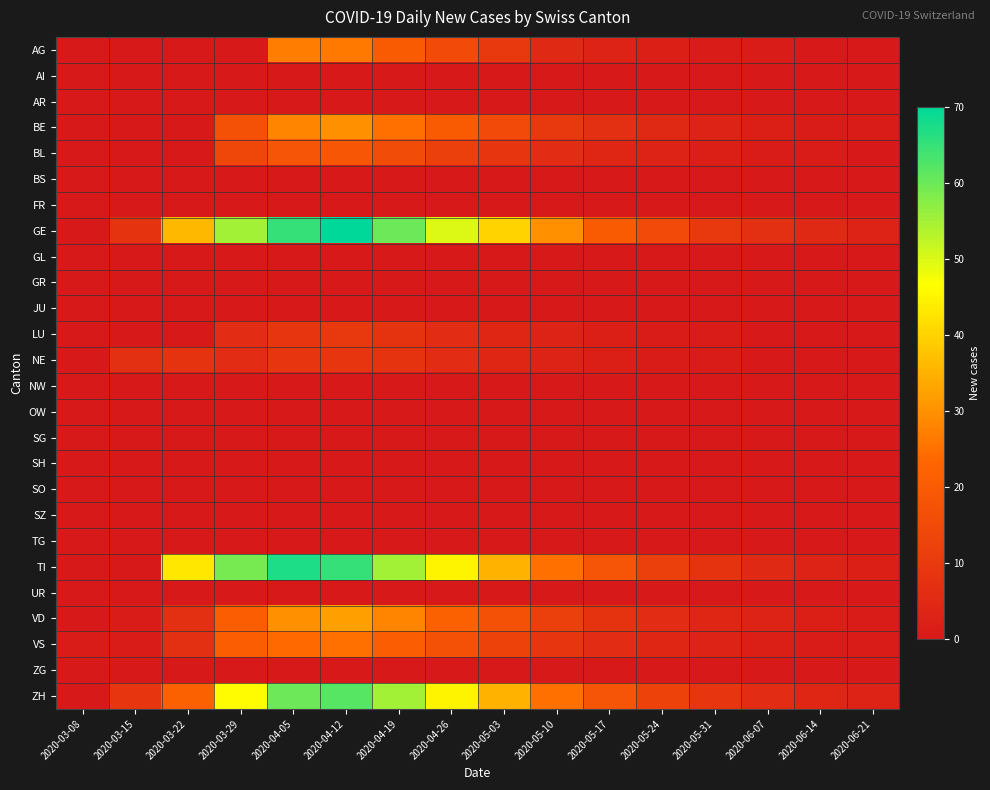

At how many categories does at least one series exceed 26?

8